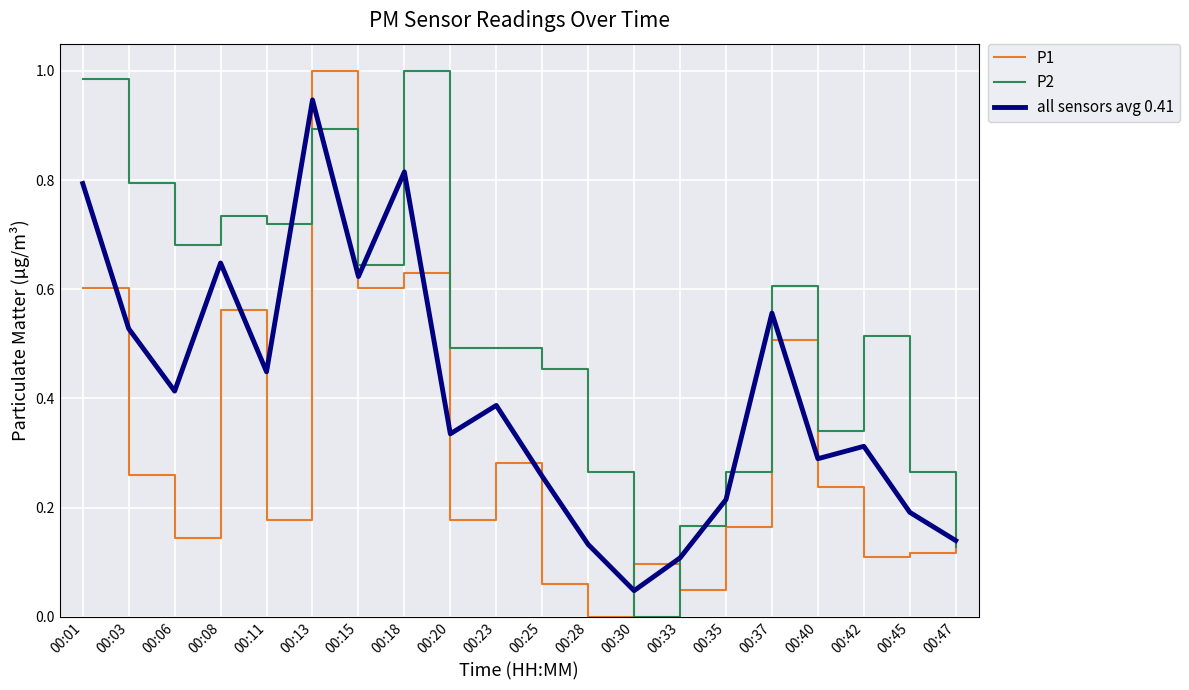

Rank the series by their average value, from highest to lowest.

P2, all sensors avg 0.41, P1